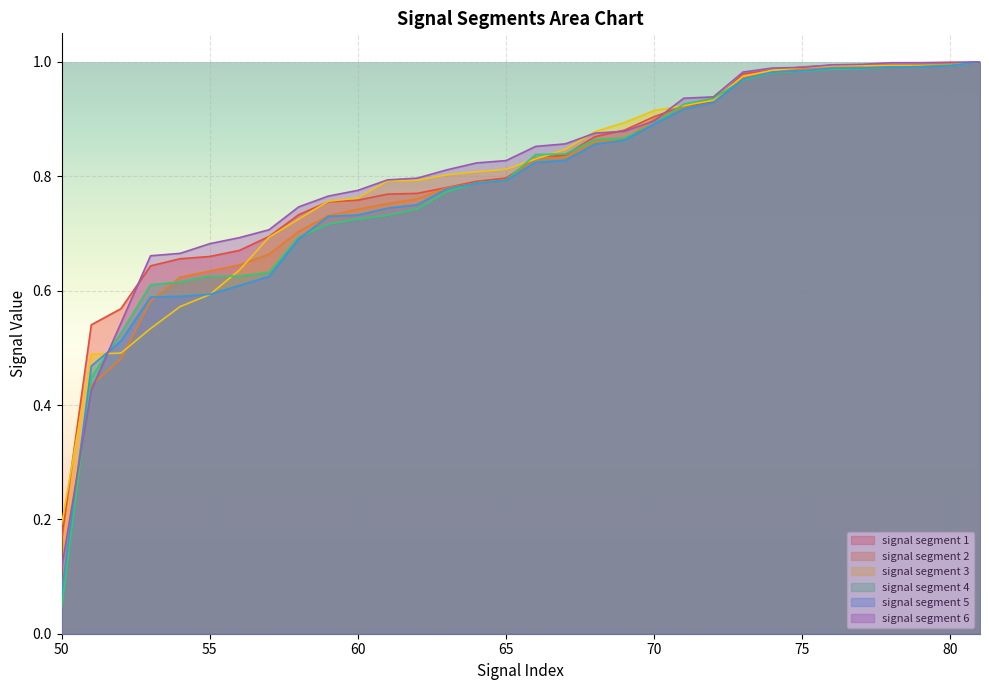

The signal segment 3 series shows 1.2 at 65. True or false?

False